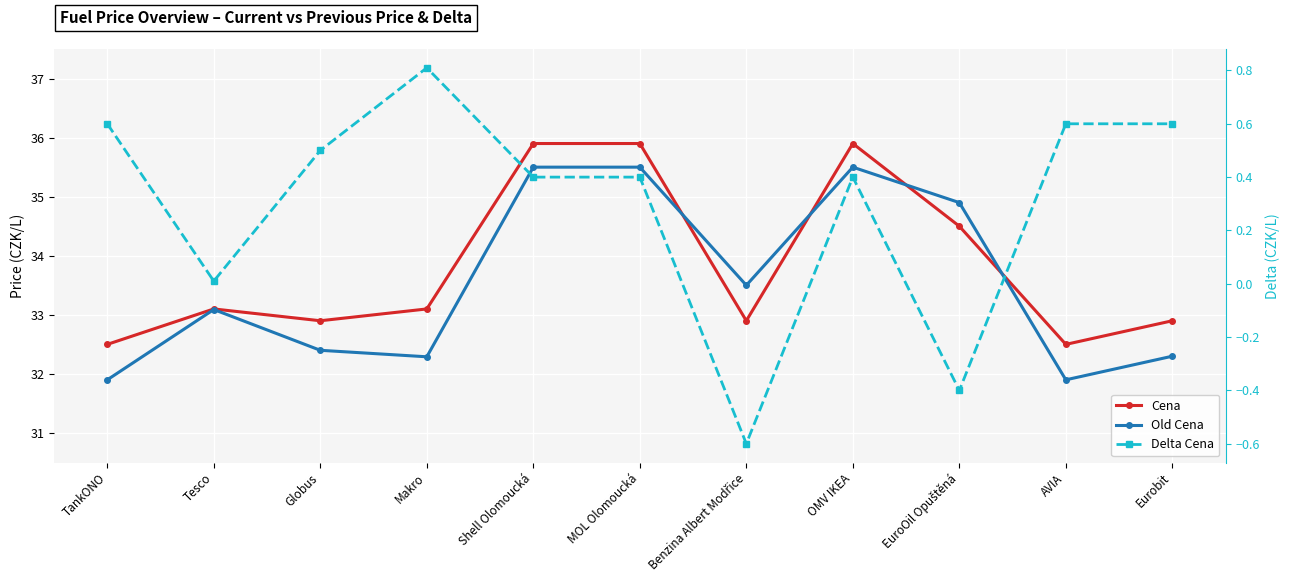

What is the sum of all Cena values?

372.1